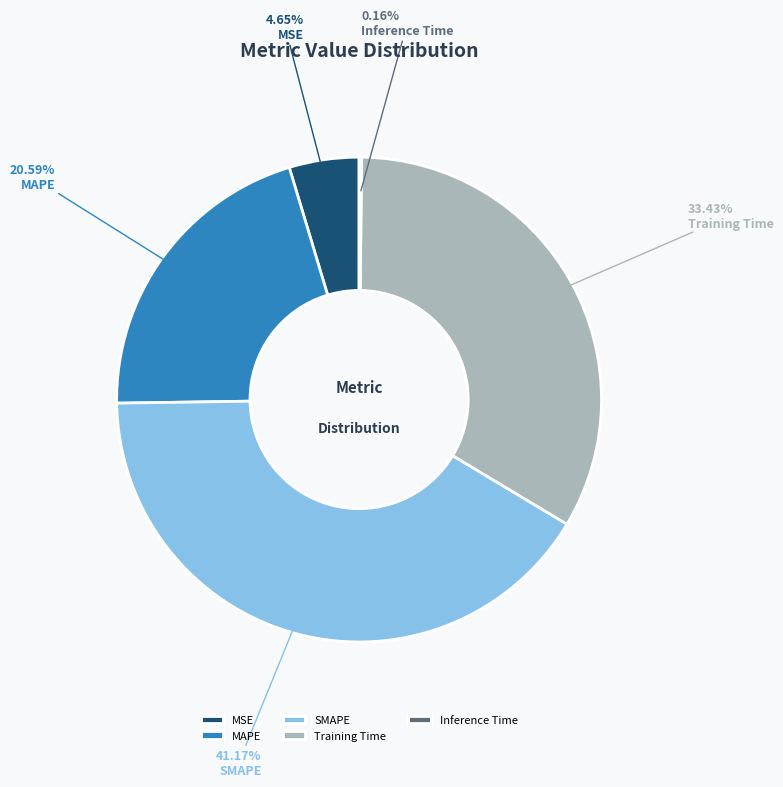

Is there any slice that represents more than half of the pie?

No